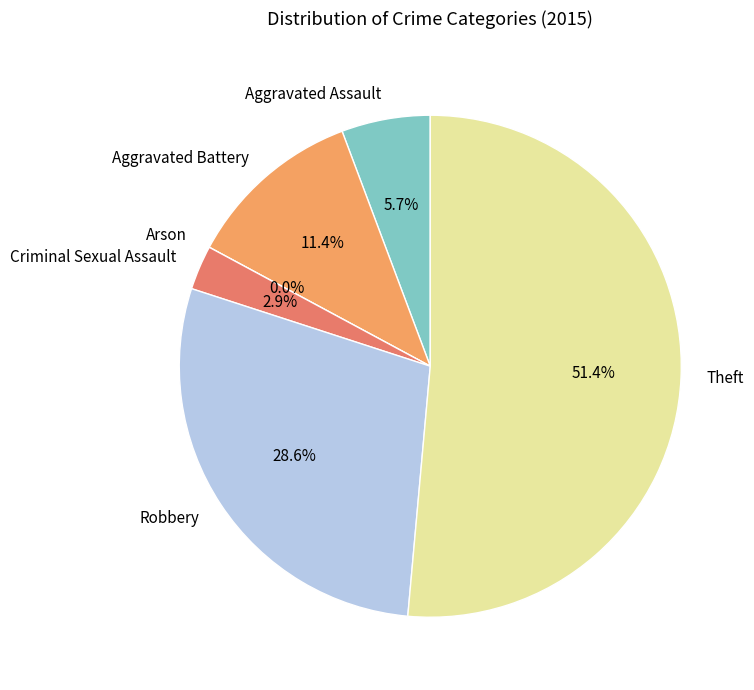

How many slices are in this pie chart?

6